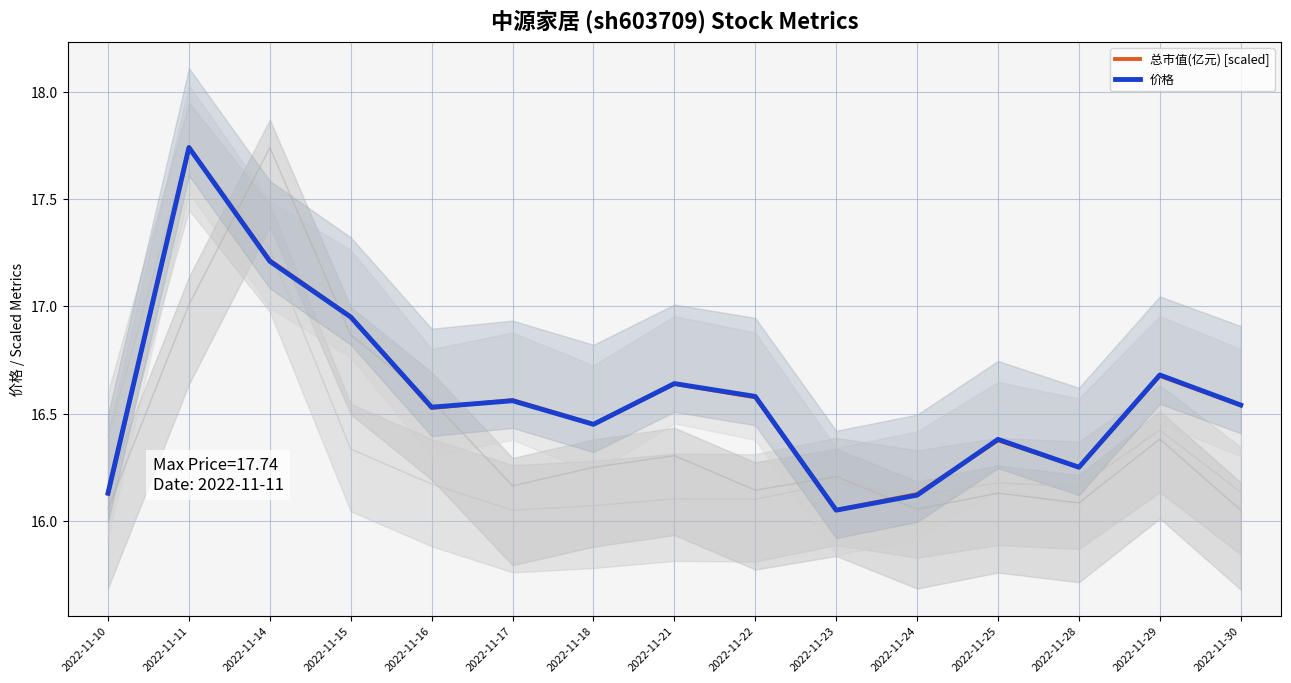

Is it true that 价格 equals 9.3 at 2022-11-22?

False